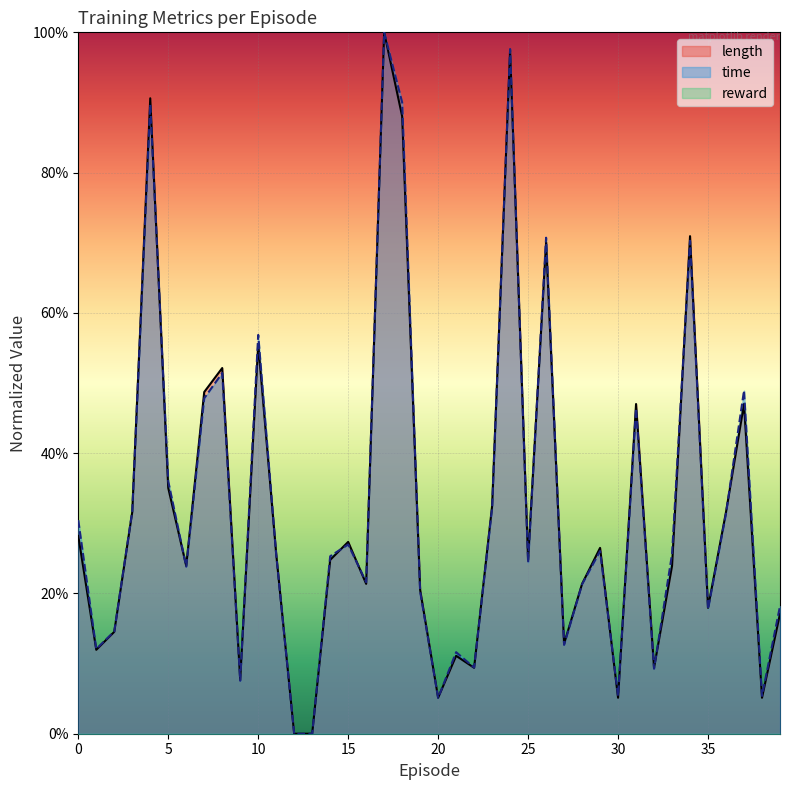

What is the highest value of the length series?

1.0